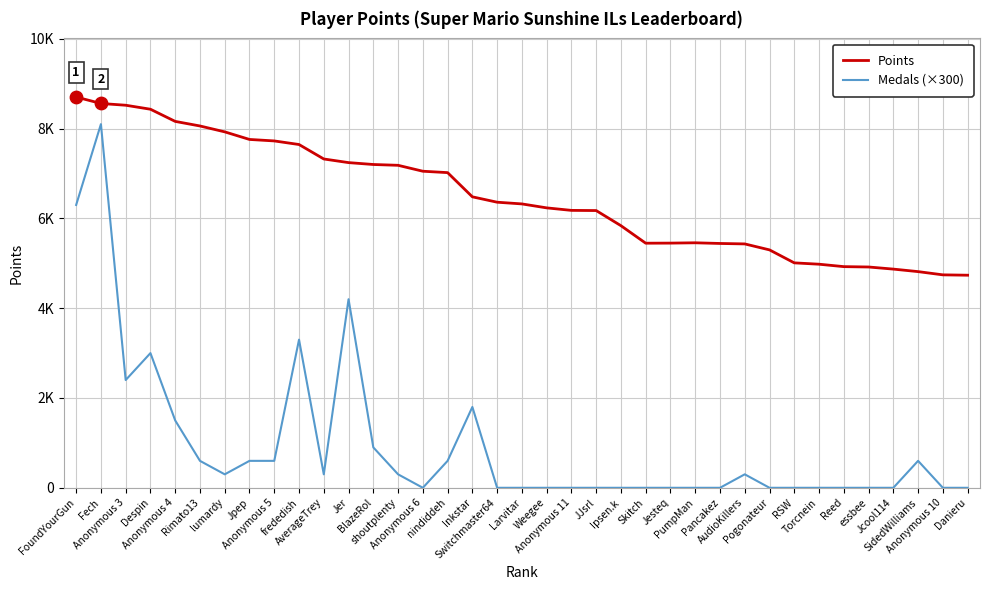

At how many categories does at least one series exceed 6303?

19